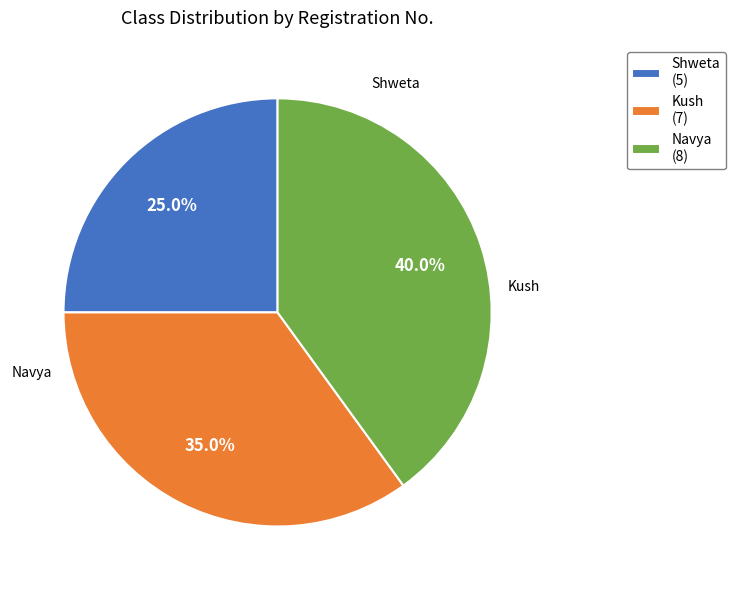

Does any single category account for the majority?

No